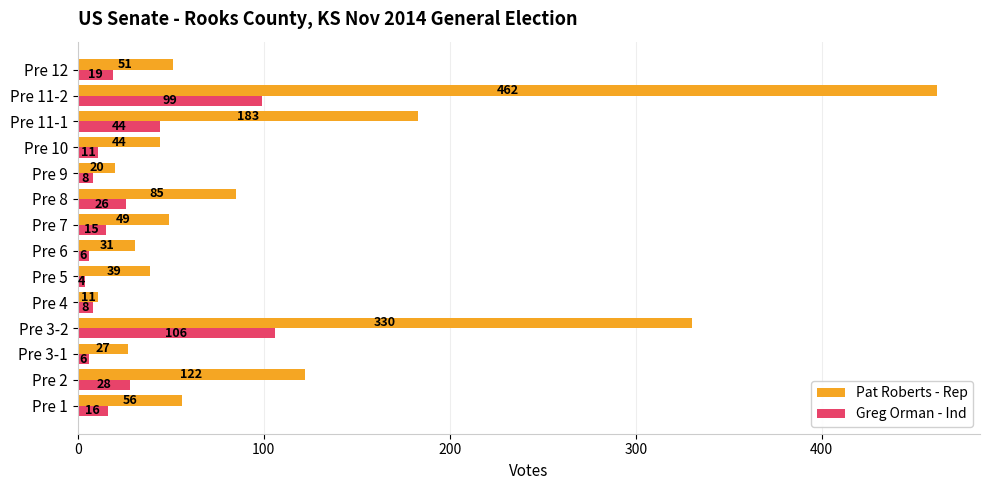

What is the total value across all series at Pre 12?

70